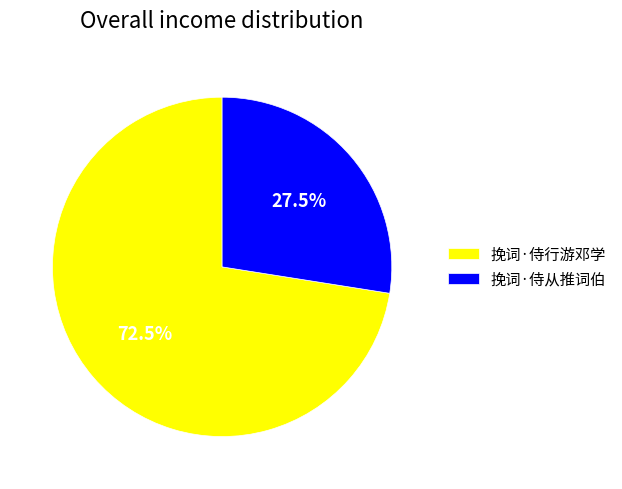

What is the largest slice in the pie chart?

挽词·侍行游邓学